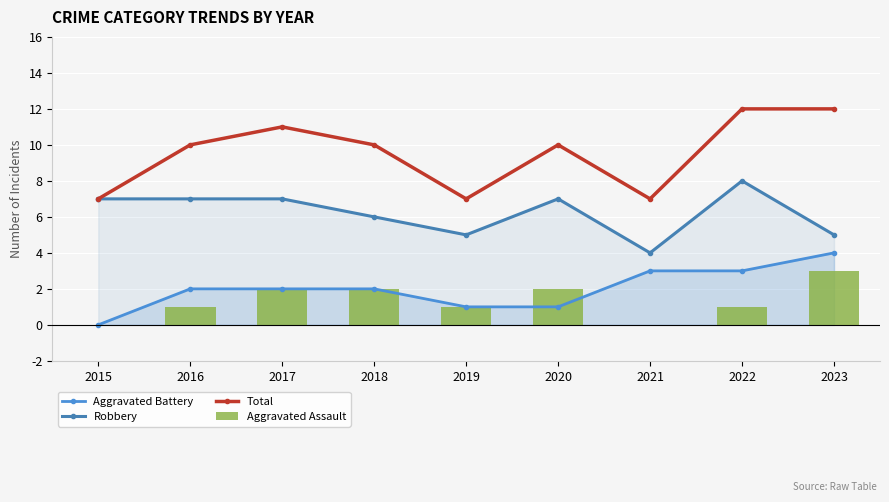

Is it true that Aggravated Assault equals 0 at 2015?

True